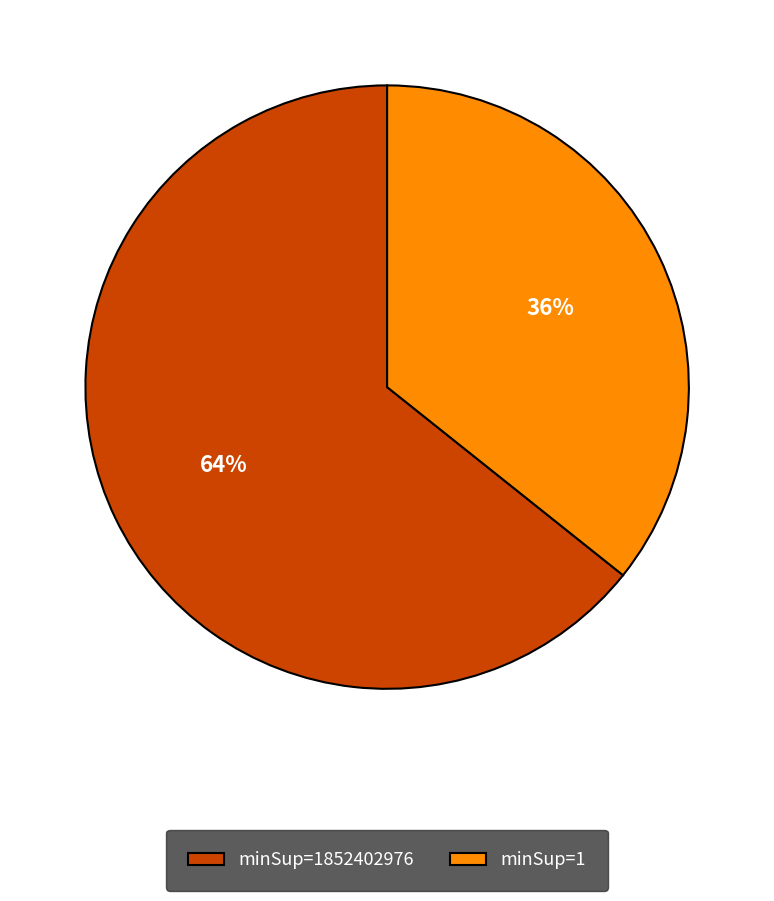

What is the ratio of the value at minSup=1852402976 to the value at minSup=1?

1.8